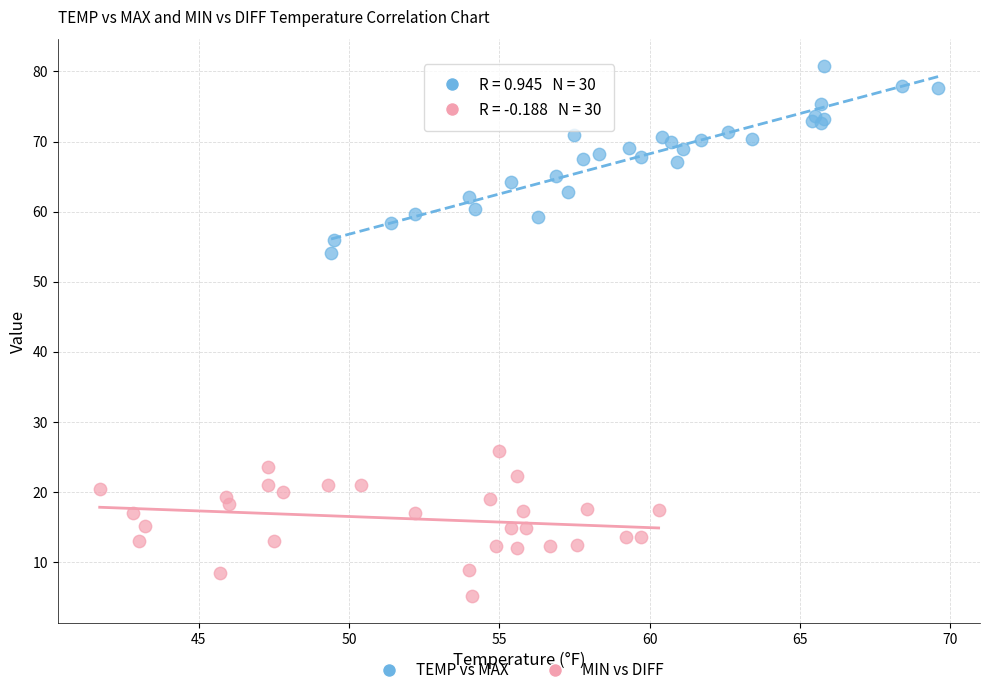

Which series has the largest Y range (max minus min)?

TEMP vs MAX